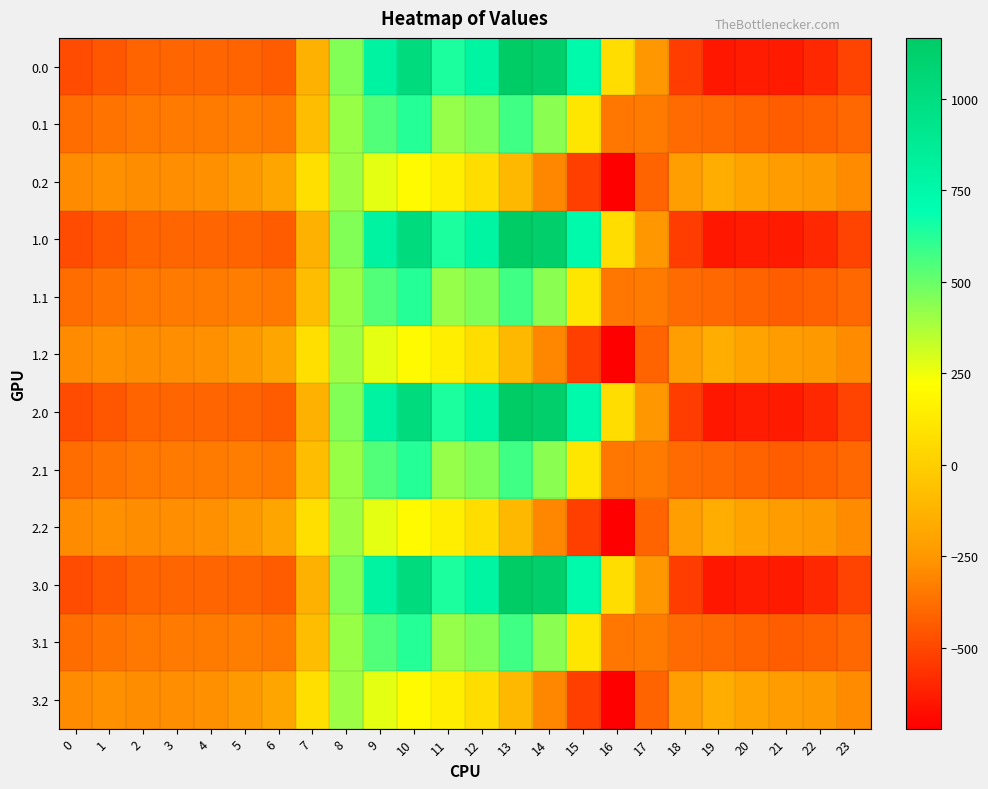

How many series are shown in this chart?

12